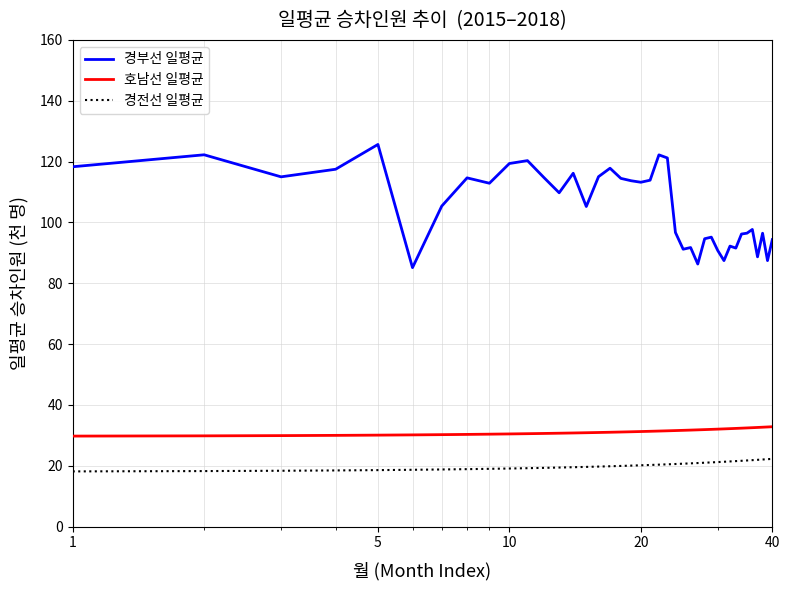

What is the lowest value of the 경부선 일평균 series?

85.1